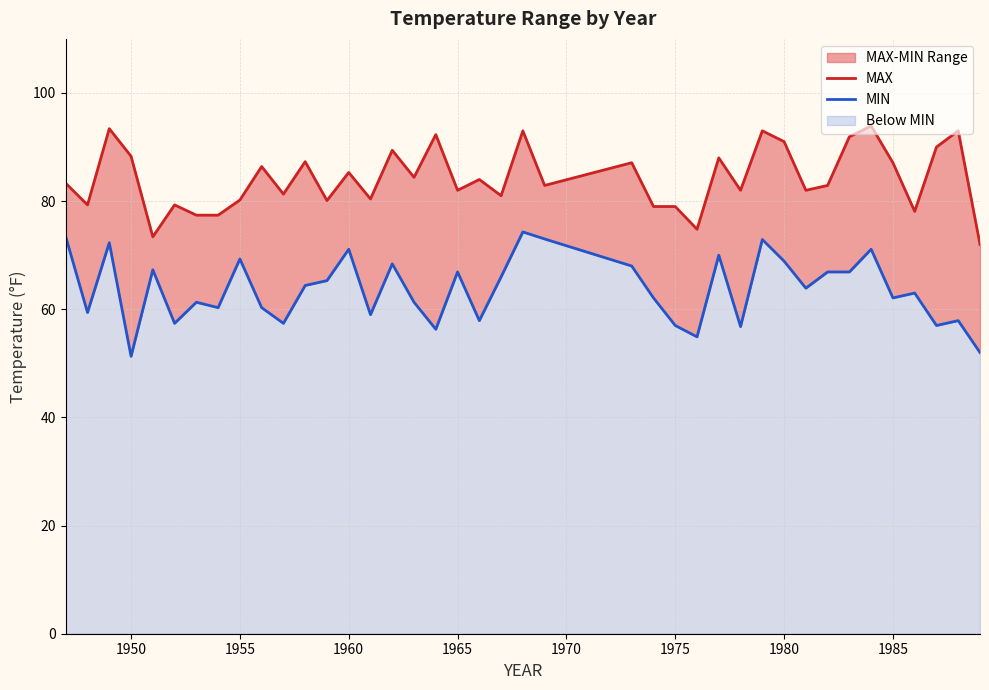

Rank the series by their maximum value, from highest to lowest.

MAX, MIN